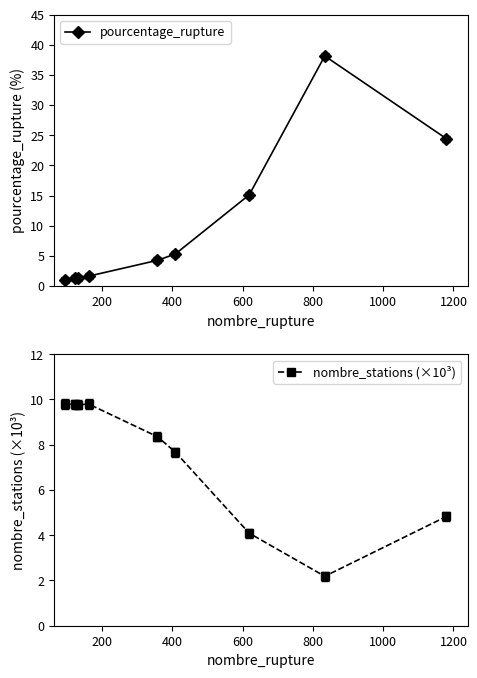

At 1000, list the series in order from largest to smallest.

nombre_stations (×10³), pourcentage_rupture